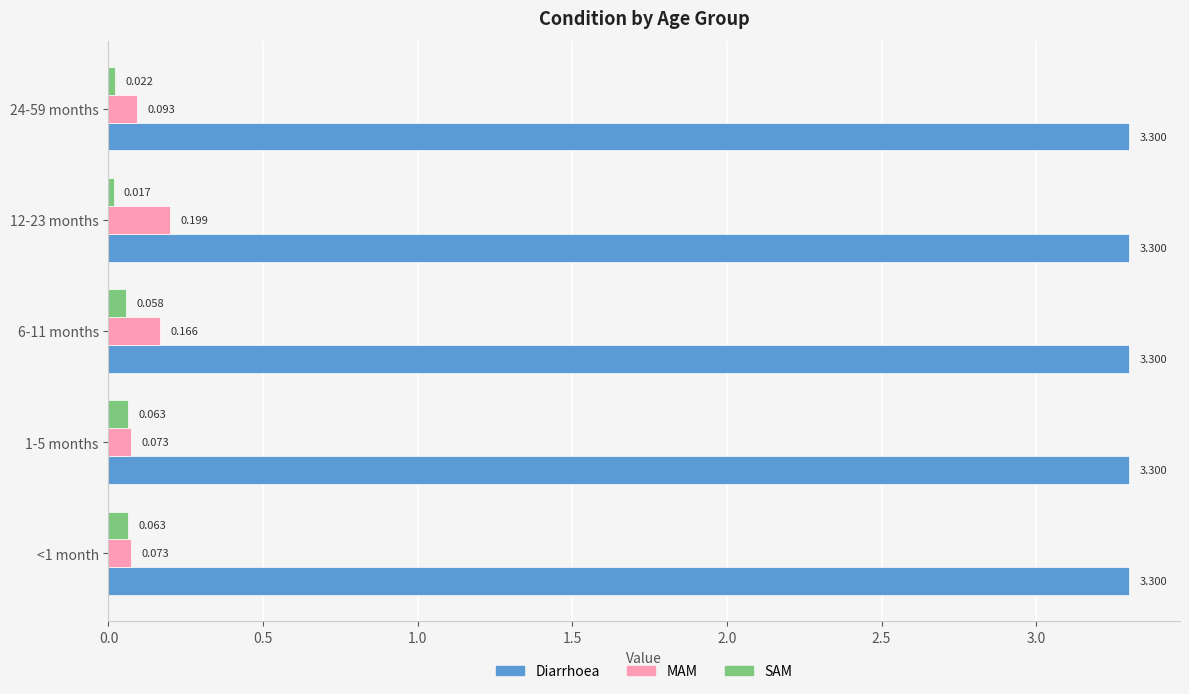

At 12-23 months, list the series in order from smallest to largest.

SAM, MAM, Diarrhoea